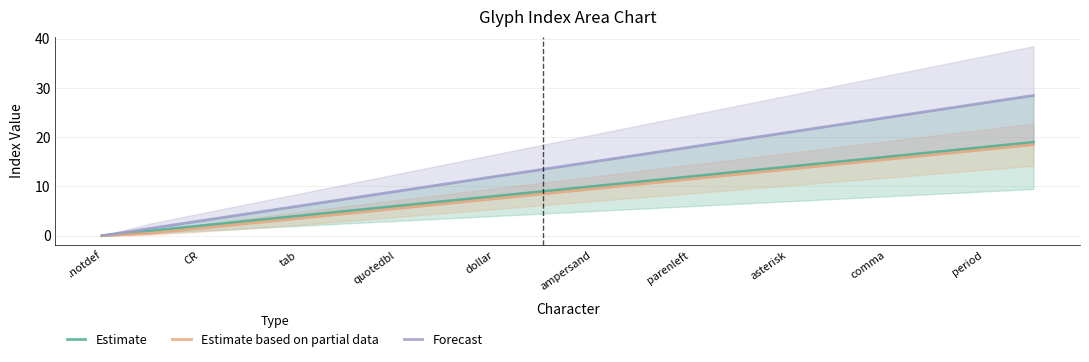

The Estimate series shows 10 at ampersand. True or false?

True